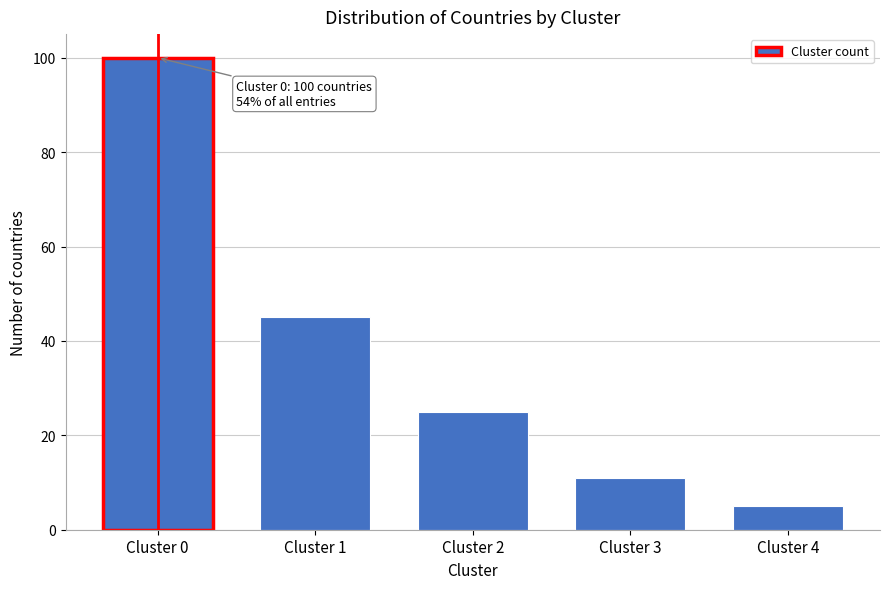

Reading left to right, extract all data points from this chart.

Cluster 0=100	Cluster 1=45	Cluster 2=25	Cluster 3=11	Cluster 4=5